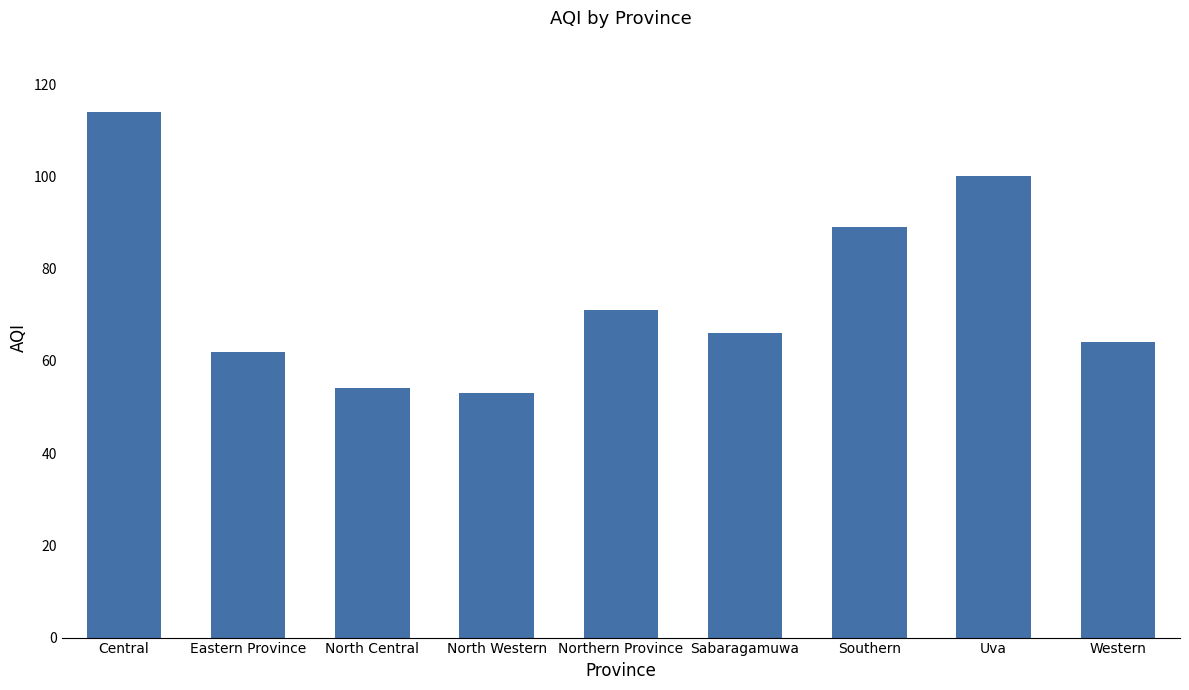

What is the greatest value displayed?

114